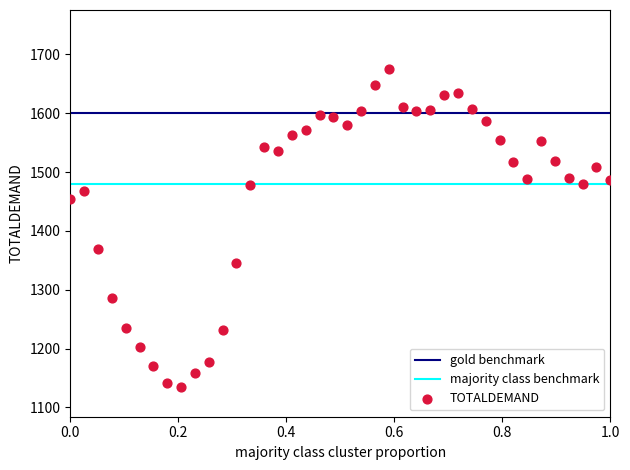

What Y value in the scatter plot is closest to 1404?

1369.1